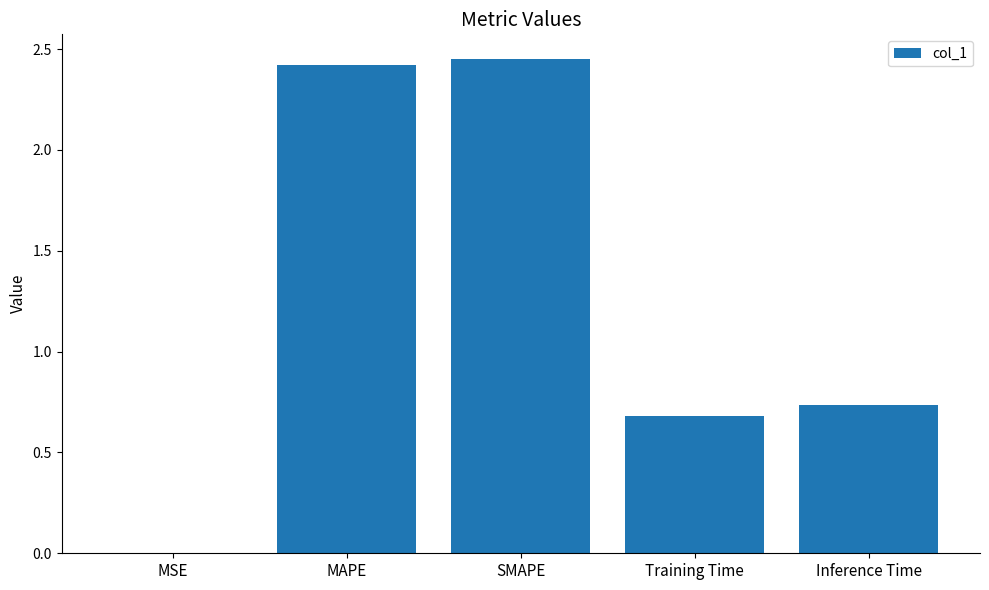

True or false: the data shows 2.4 at MAPE.

True